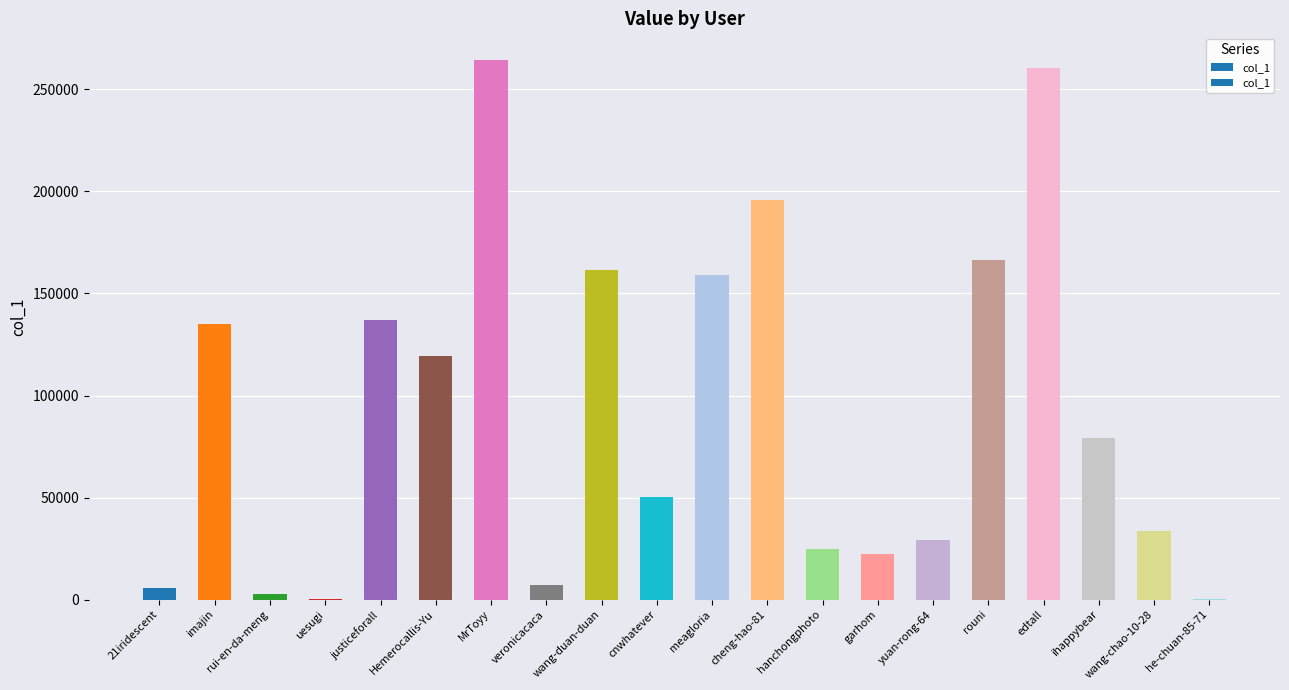

What is the maximum value shown in the chart?

264271